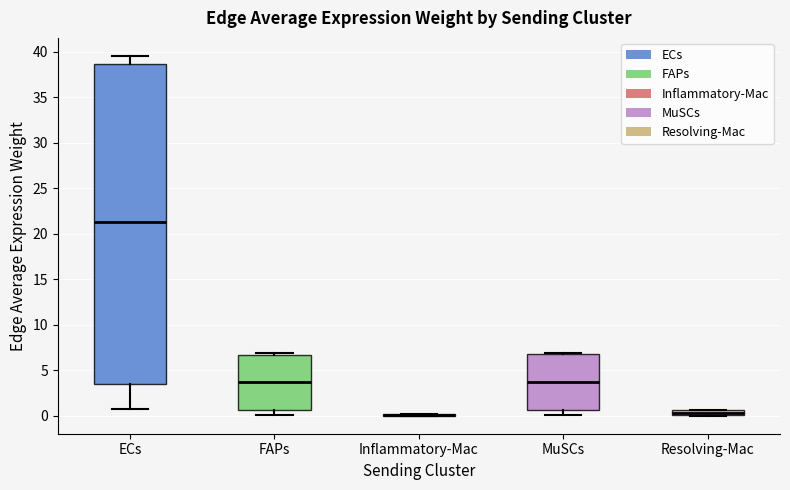

Comparing the boxes themselves (not the whiskers), which one is the tallest?

ECs